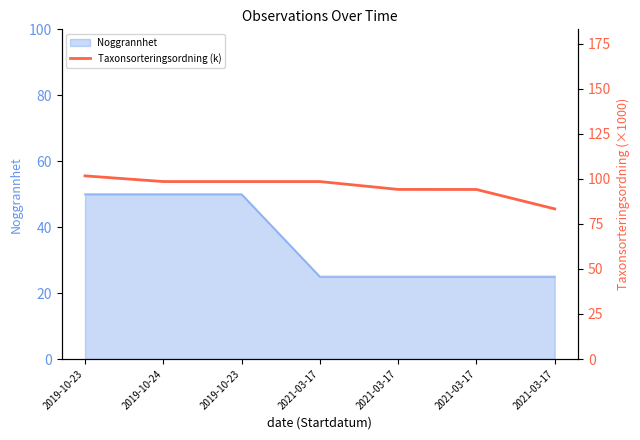

True or false: the data has more than 1 interior local peaks.

False